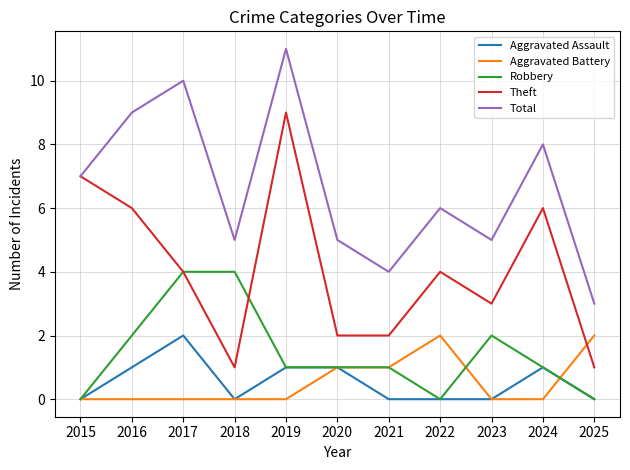

At which label does Aggravated Assault reach its peak?

2017